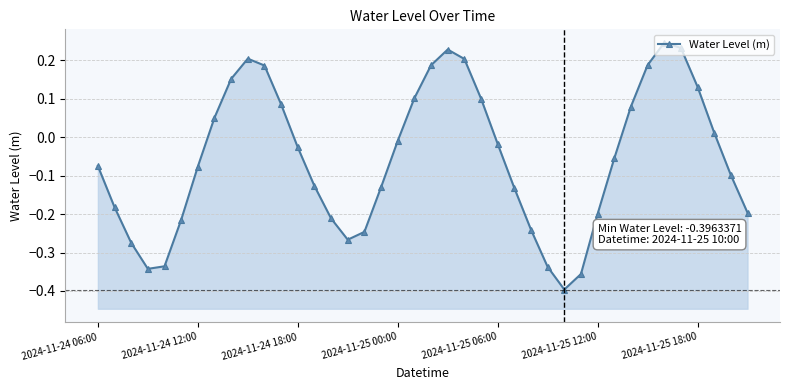

Does the chart display data point markers on the line(s)?

Yes